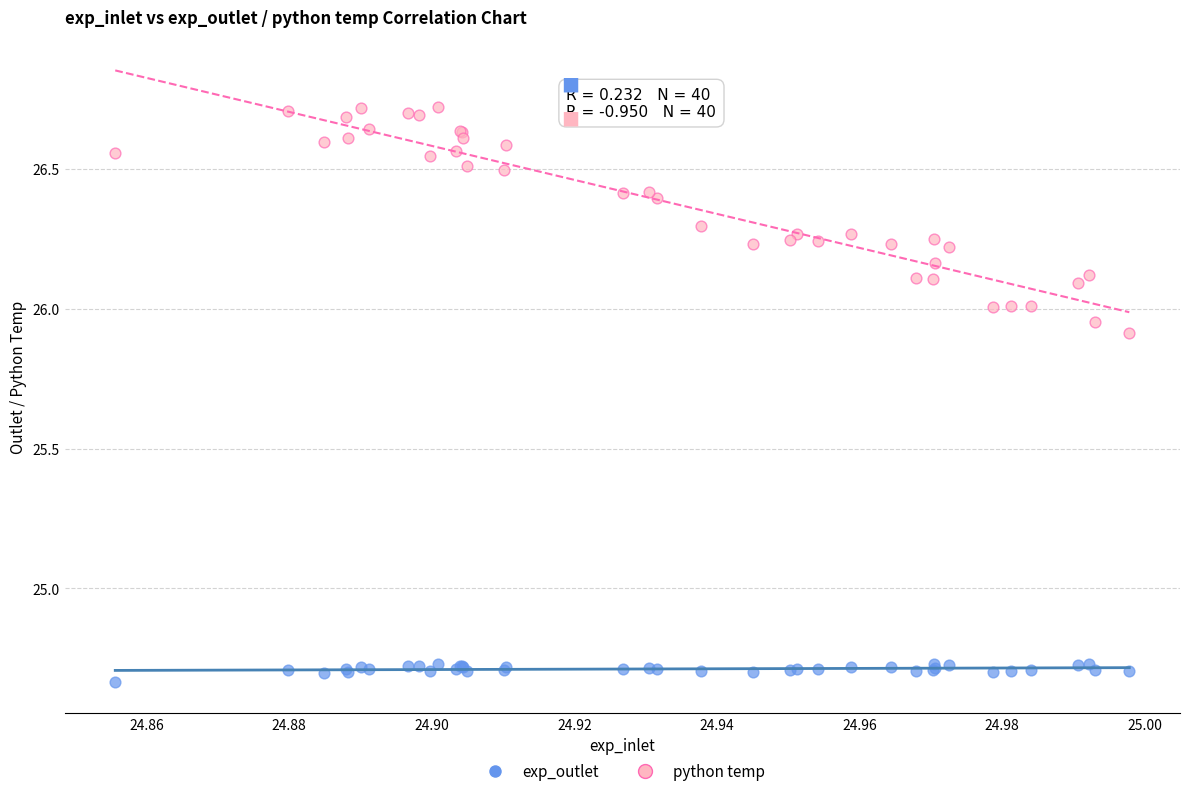

What are all the series names shown in the legend?

exp_outlet, python temp